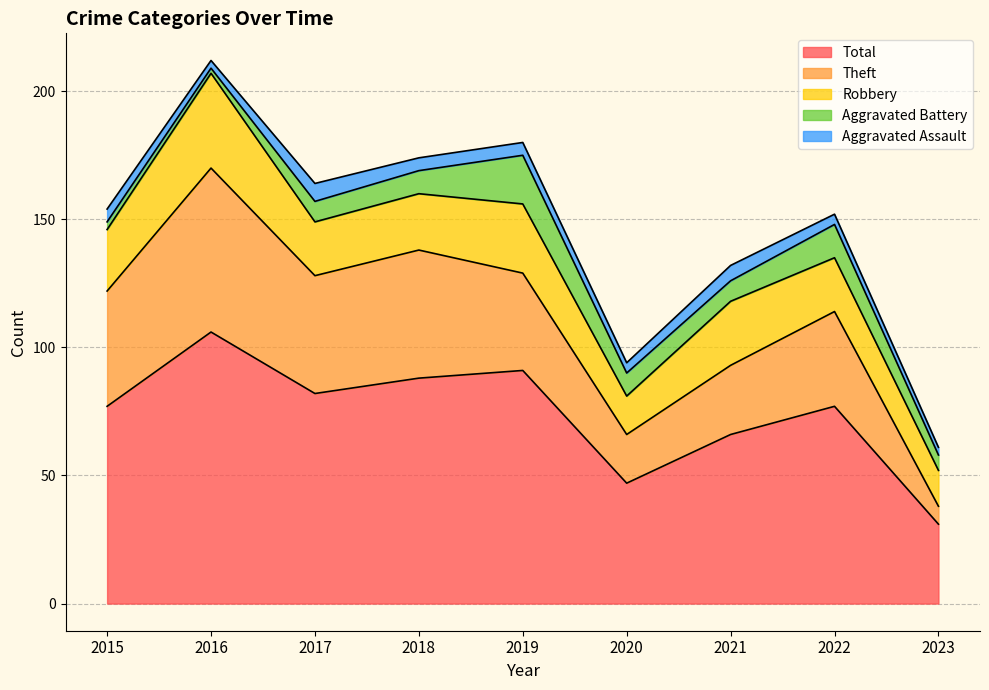

At which label does Robbery first exceed 22?

2015